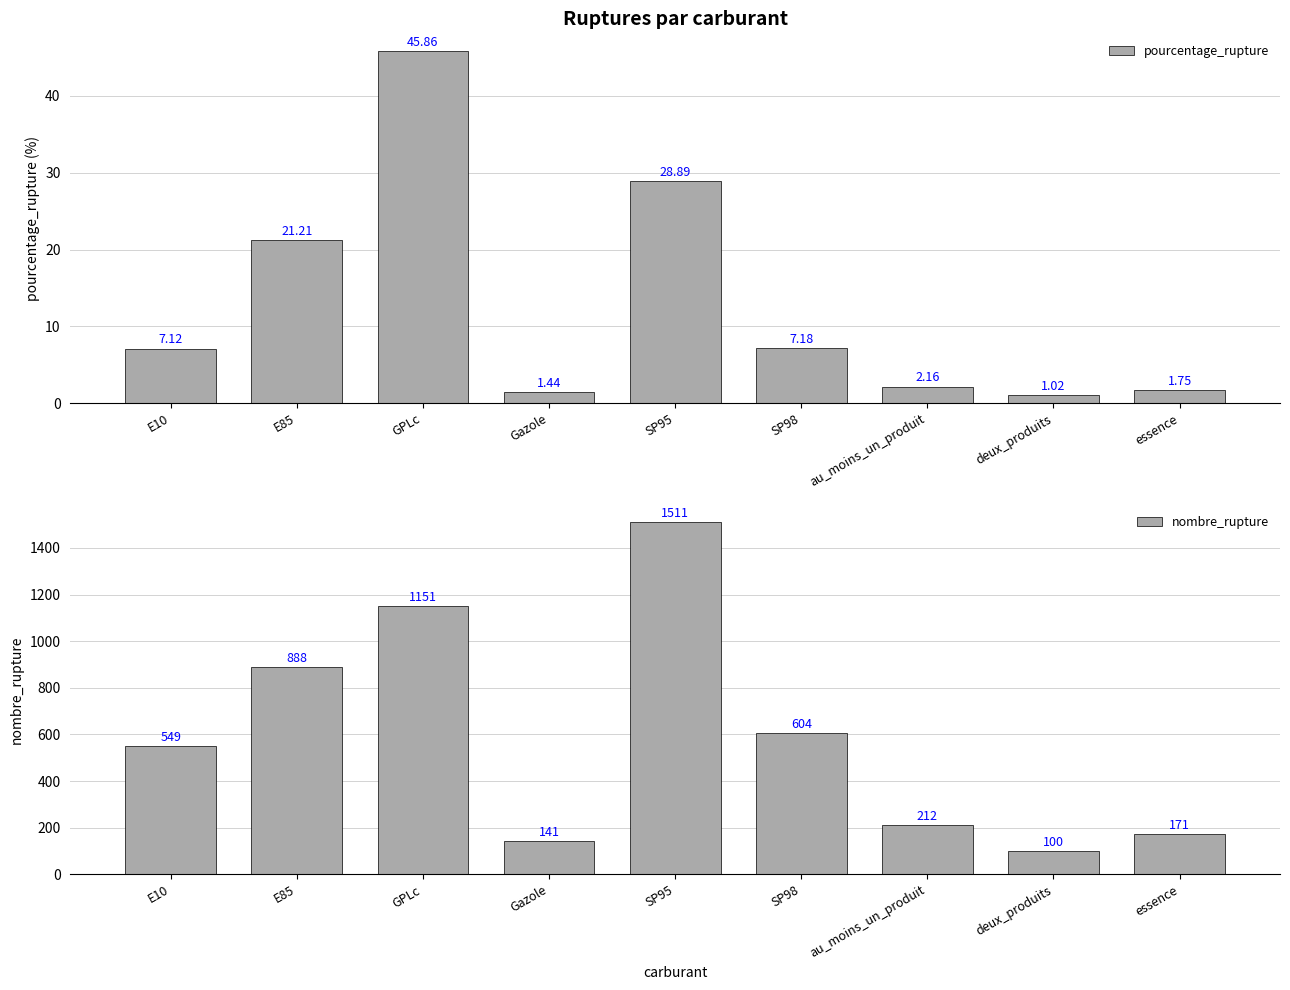

What is the value of the pourcentage_rupture bar at the 6th from the left?

7.2